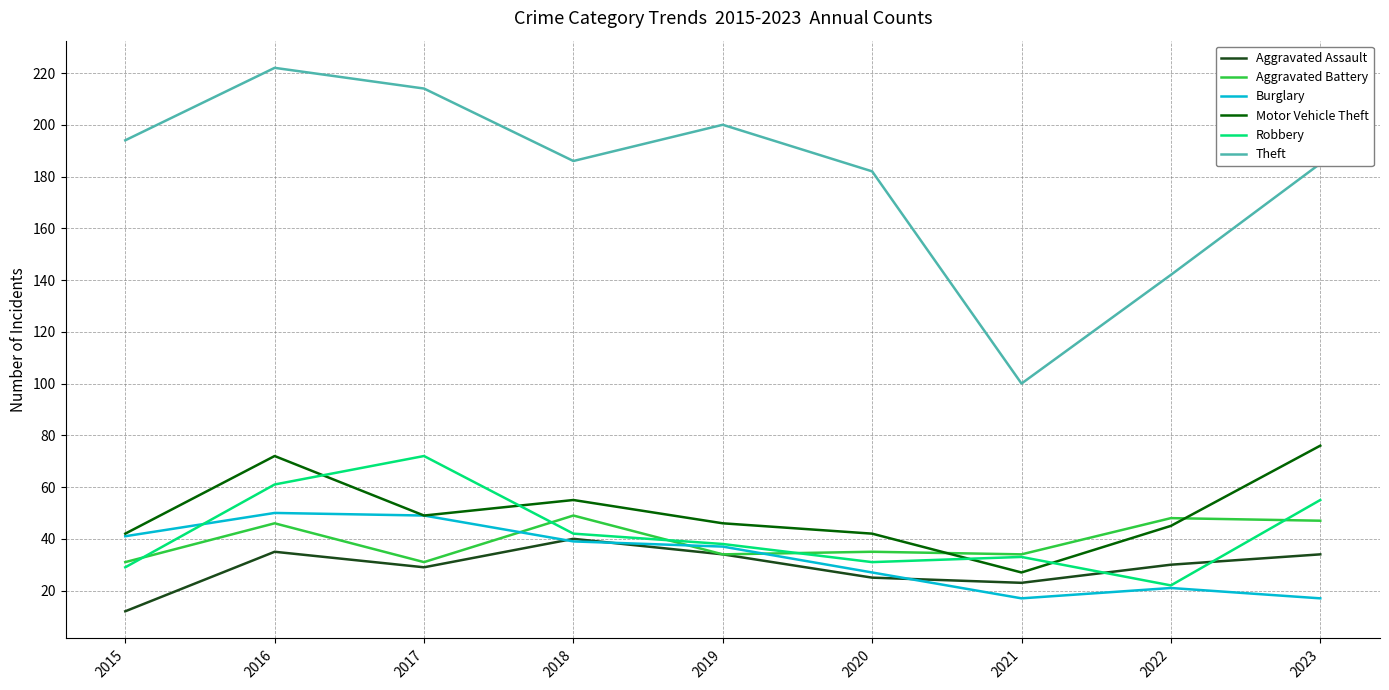

The value of Theft at 2023 is 290. True or false?

False